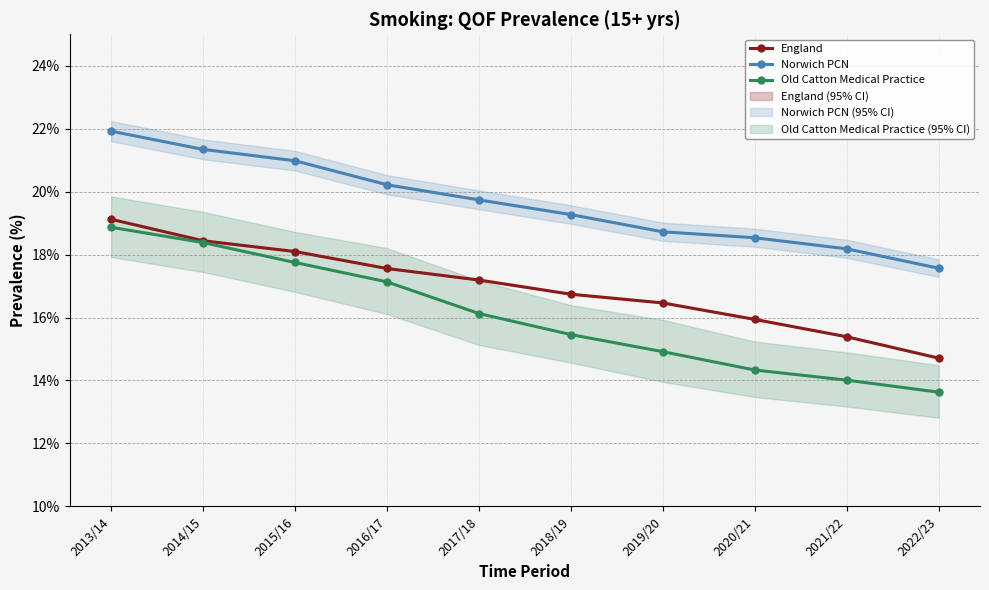

Rank the series by their maximum value, from lowest to highest.

Old Catton Medical Practice, England, Norwich PCN